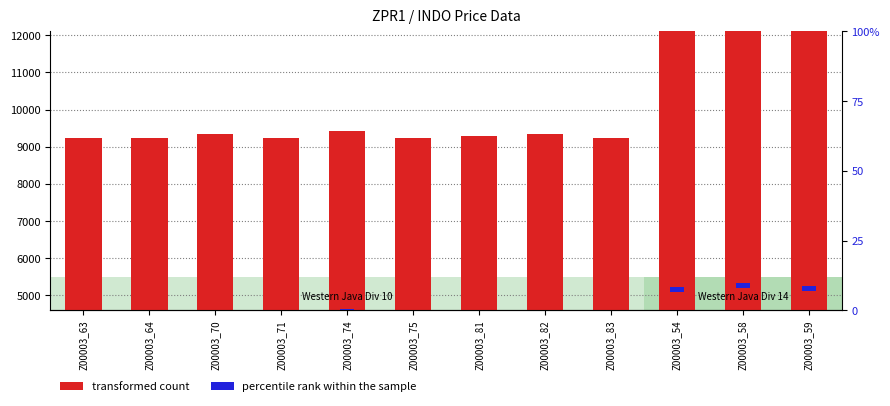

Rank the categories by percentile rank within the sample value from highest to lowest.

Z00003_58, Z00003_59, Z00003_54, Z00003_74, Z00003_70, Z00003_82, Z00003_81, Z00003_63, Z00003_64, Z00003_71, Z00003_75, Z00003_83